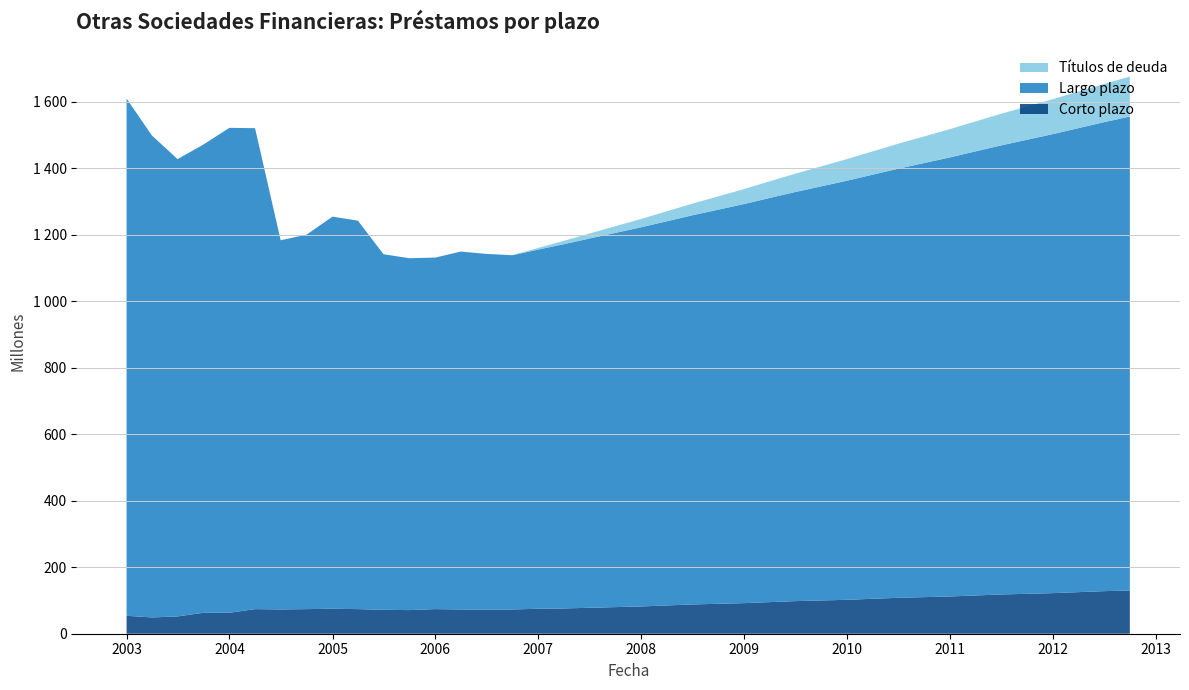

Reading left to right, what are all the values shown in this chart?

Corto plazo: 54	49	52	63	63	74	73	74	75	74	72	71	74	73	72	73	75	76	78	80	82	85	88	90	92	95	98	100	102	105	108	110	112	115	118	120	122	125	128	130
Largo plazo: 1555	1449	1375	1408	1458	1446	1110	1126	1179	1168	1069	1058	1057	1076	1070	1065	1080	1095	1110	1125	1140	1155	1170	1185	1200	1215	1230	1245	1260	1275	1290	1305	1320	1335	1350	1365	1380	1395	1410	1425
Titulos de deuda: 0	0	0	0	0	0	0	0	0	0	0	0	0	0	0	0	5	10	15	20	25	30	35	40	45	50	55	60	65	70	75	80	85	90	95	100	105	110	115	120